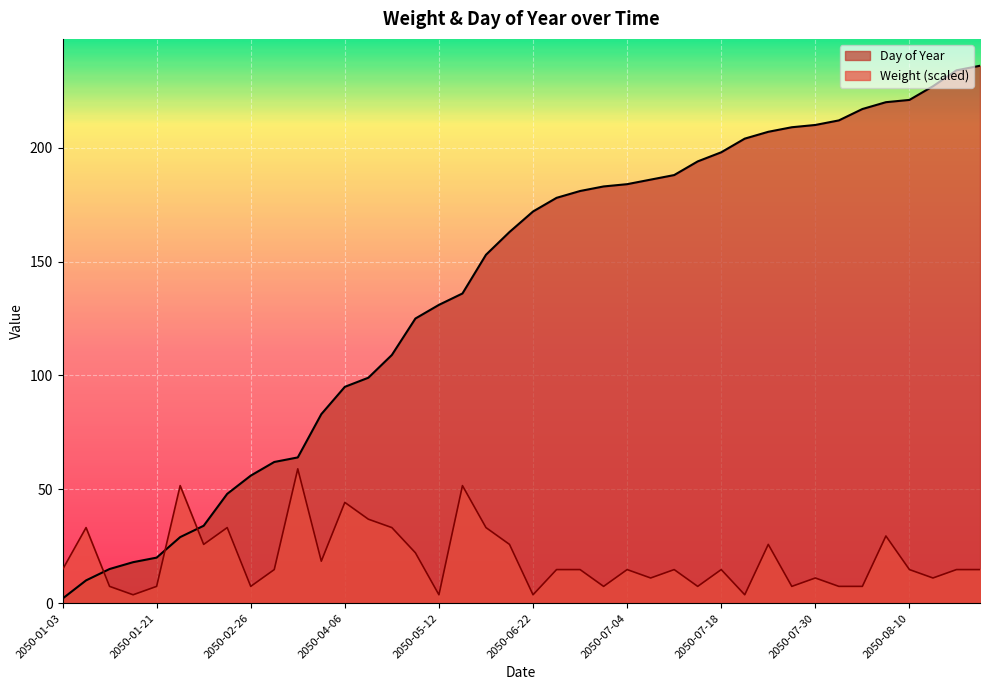

List the series in order of their overall mean, highest first.

Day of Year, Weight (scaled)